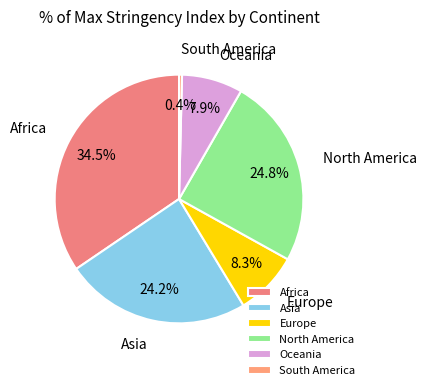

Between South America and Africa, which is larger?

Africa